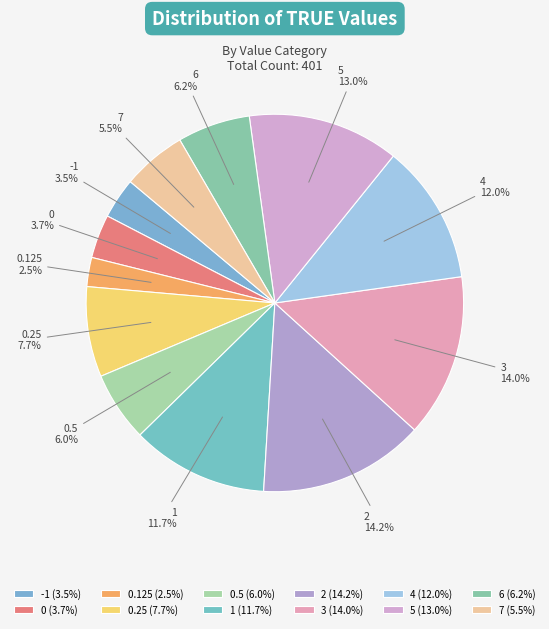

Approximately how many times larger is the value at 5 compared to 6?

2.1